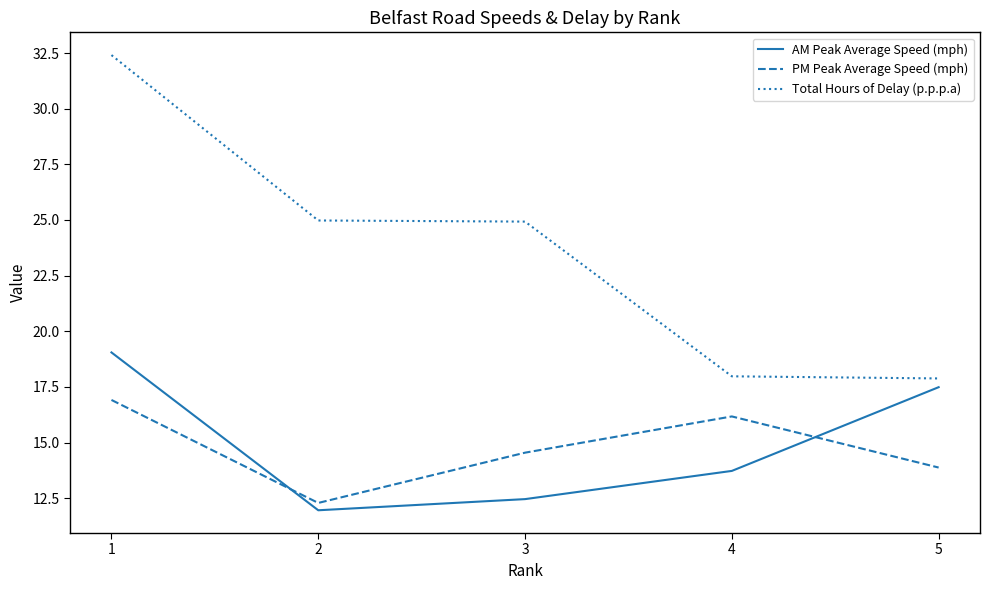

What is the maximum value for PM Peak Average Speed (mph)?

16.9